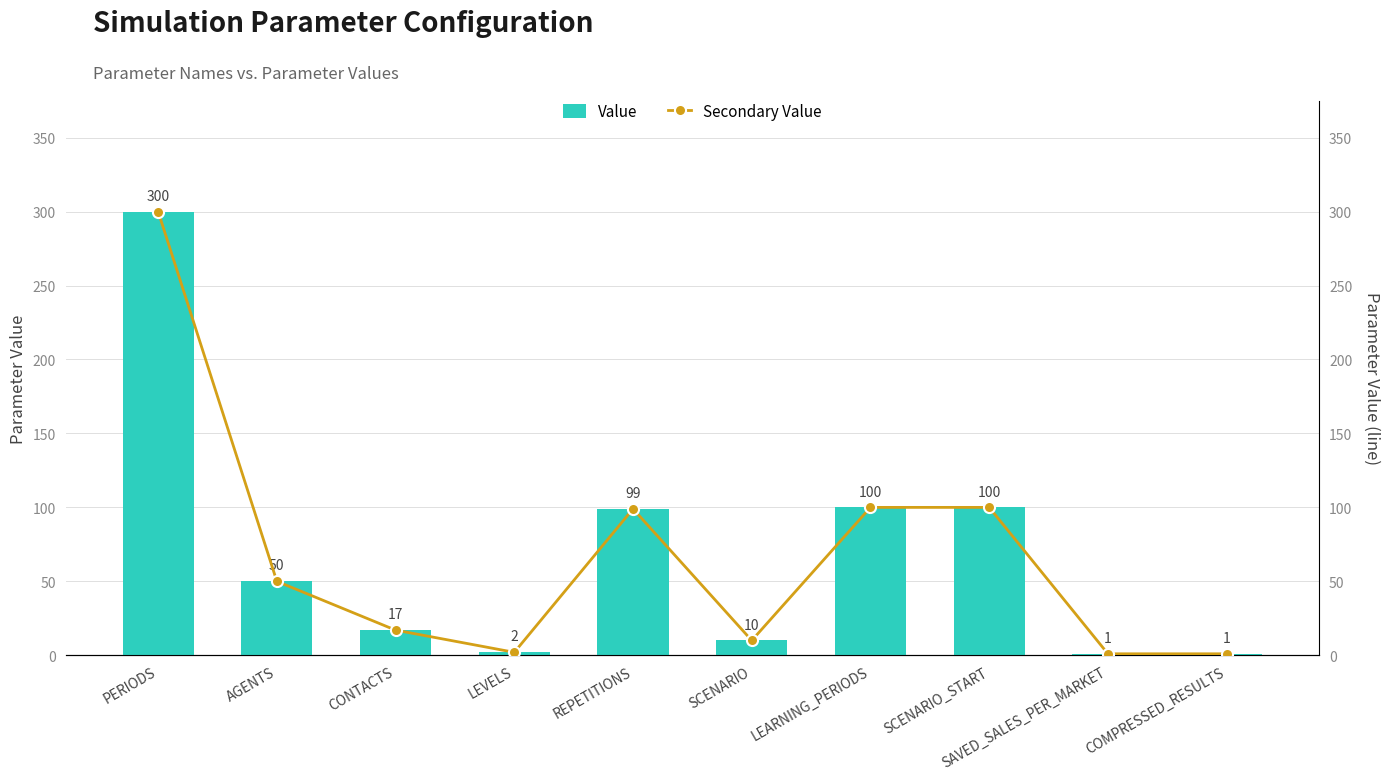

Which series has the largest total across all categories?

Value